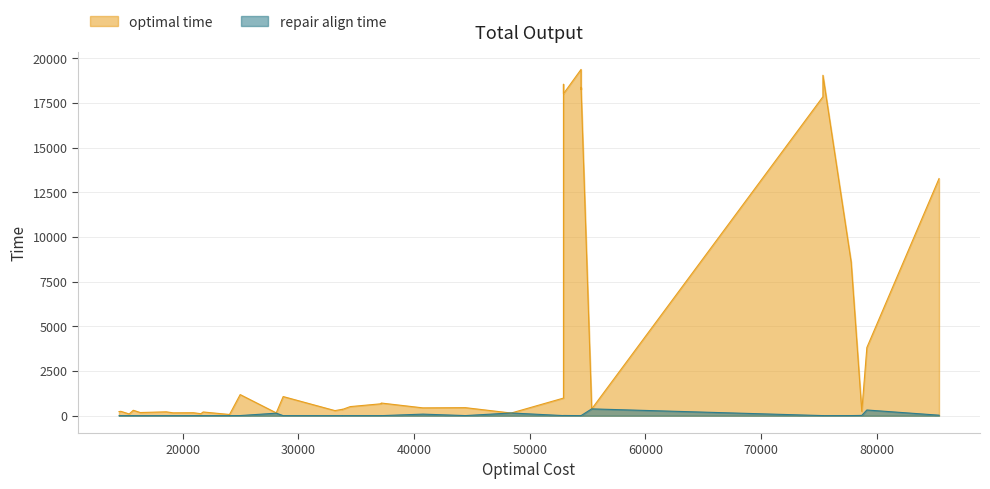

What is the value of the optimal time point at the 9th from the left?

510.1